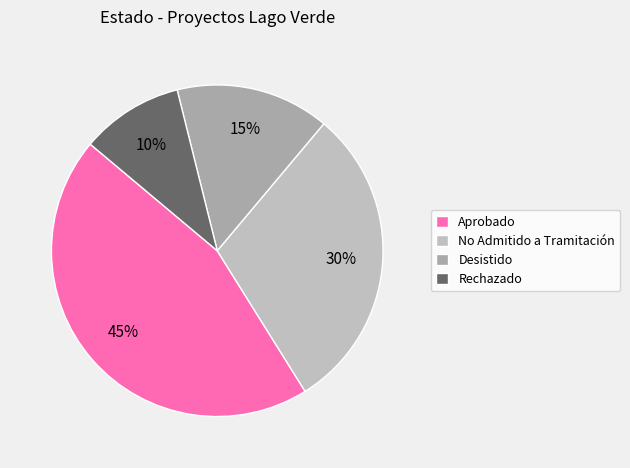

Count the number of slices in the pie.

4